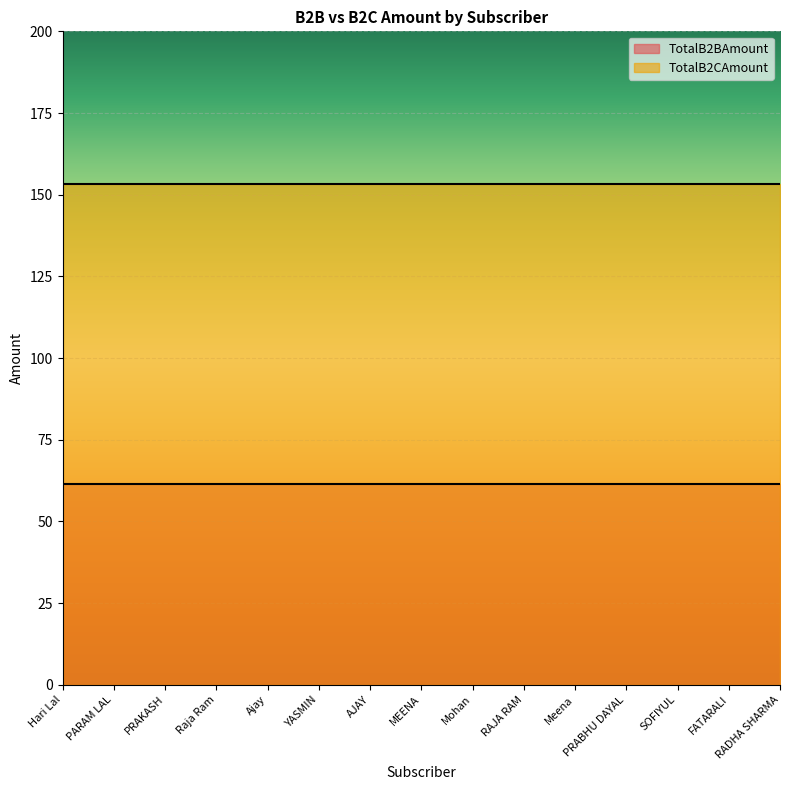

Which series has the widest spread of values?

TotalB2BAmount